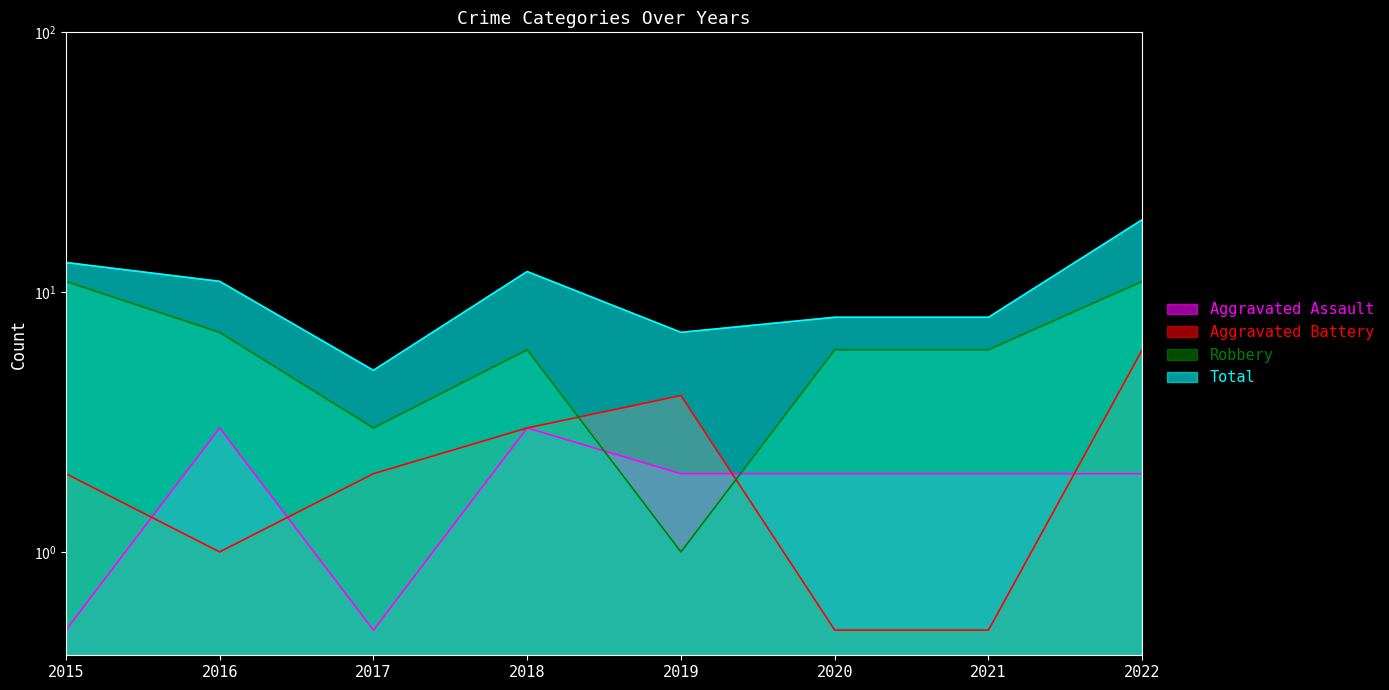

What is the value of the Robbery point at the 7th from the left?

6.0